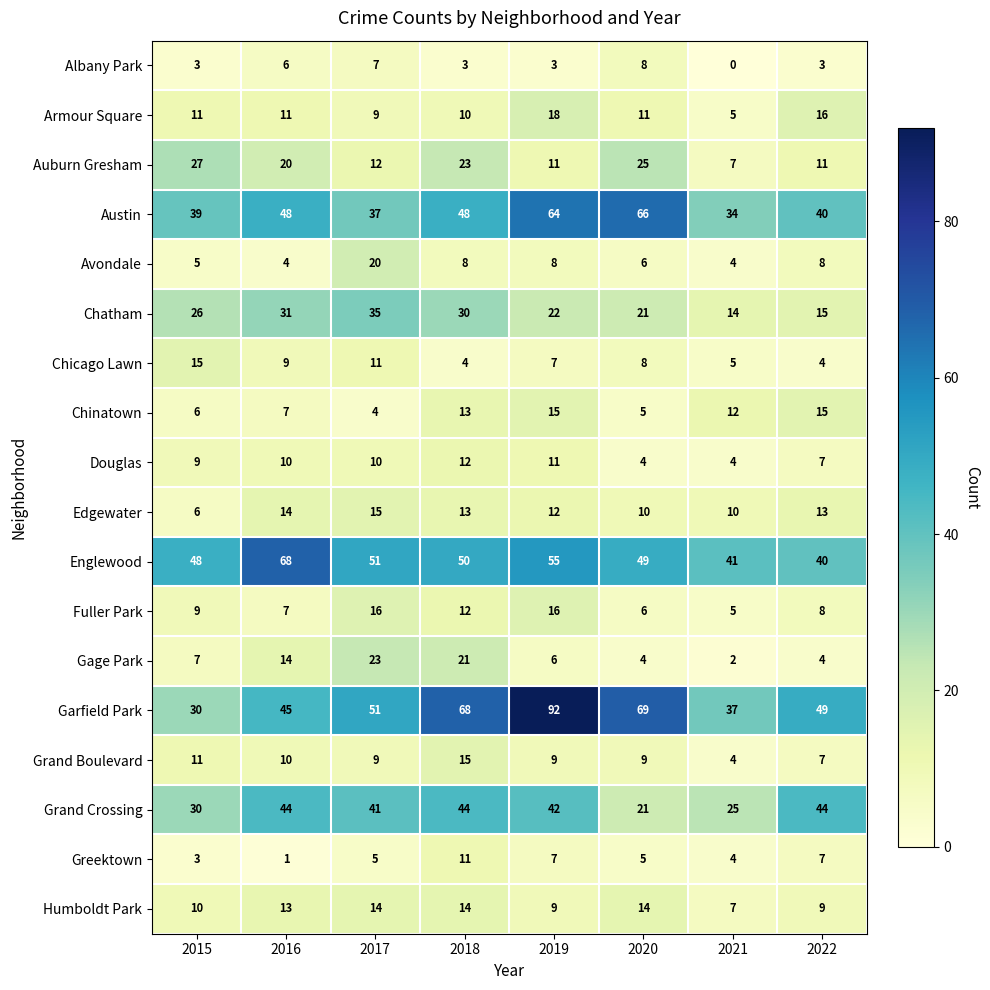

The Gage Park series shows 4 at 2020. True or false?

True